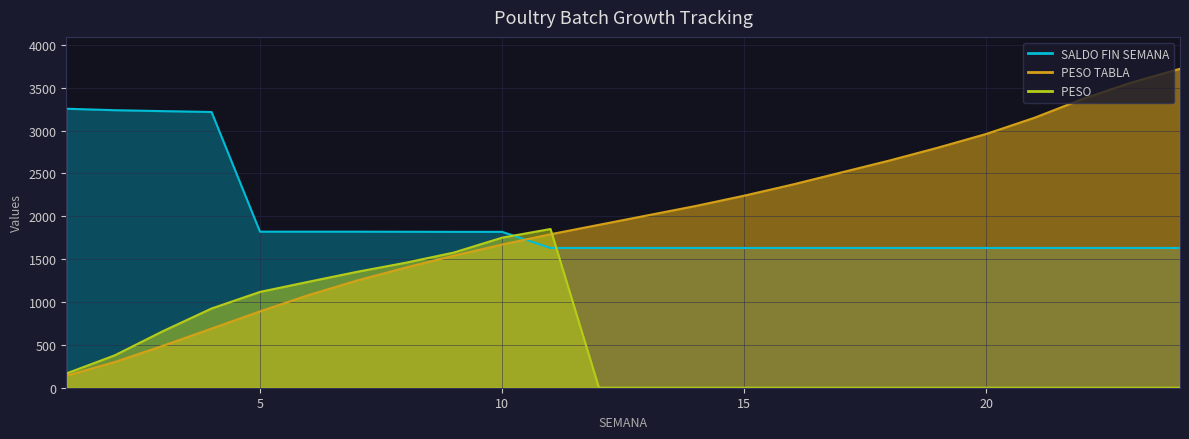

Which series has the largest total across all categories?

SALDO FIN SEMANA